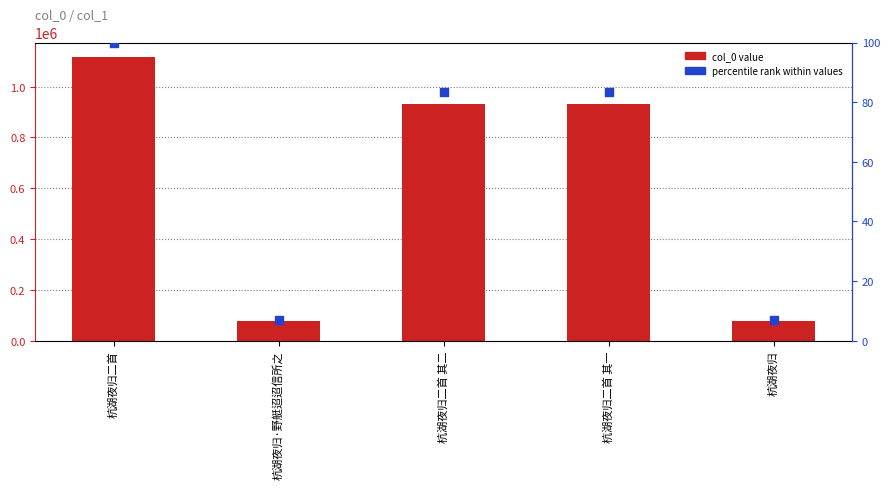

What are all the series names shown in the legend?

col_0 value, percentile rank within values